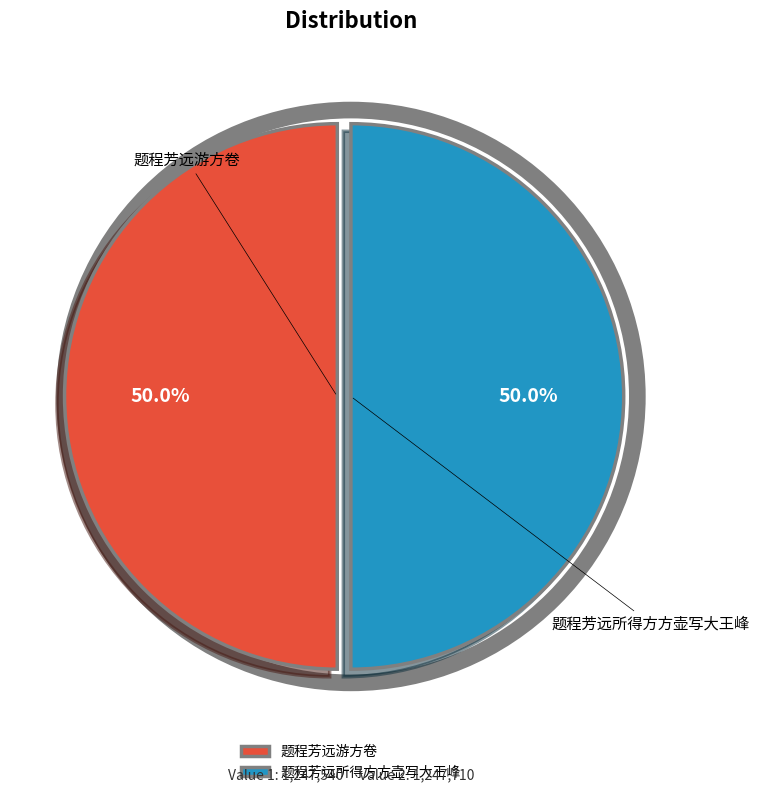

The 题程芳远游方卷 slice represents 45% of the pie. True or false?

False